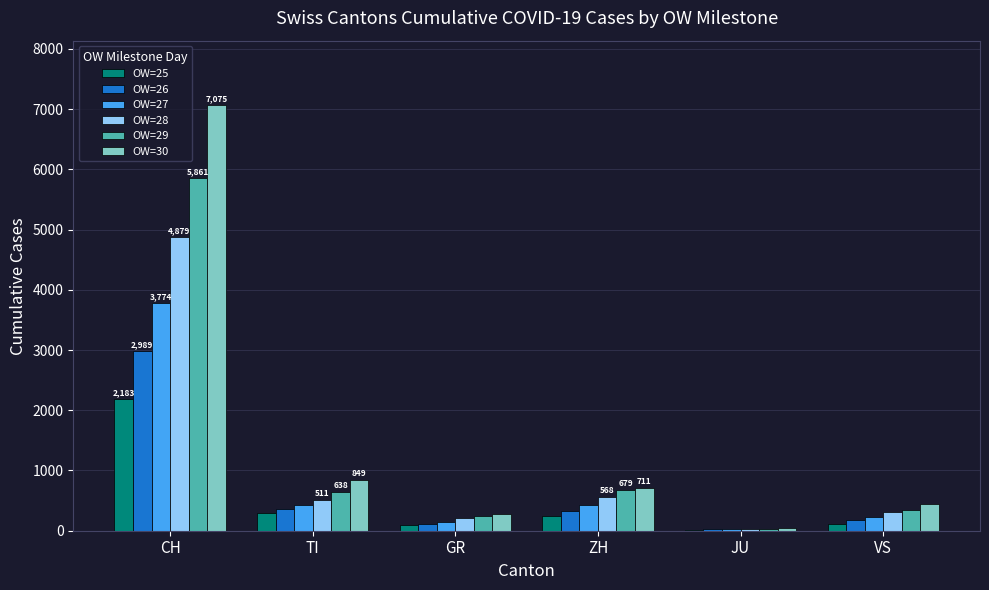

The OW=26 series shows 172 at VS. True or false?

True